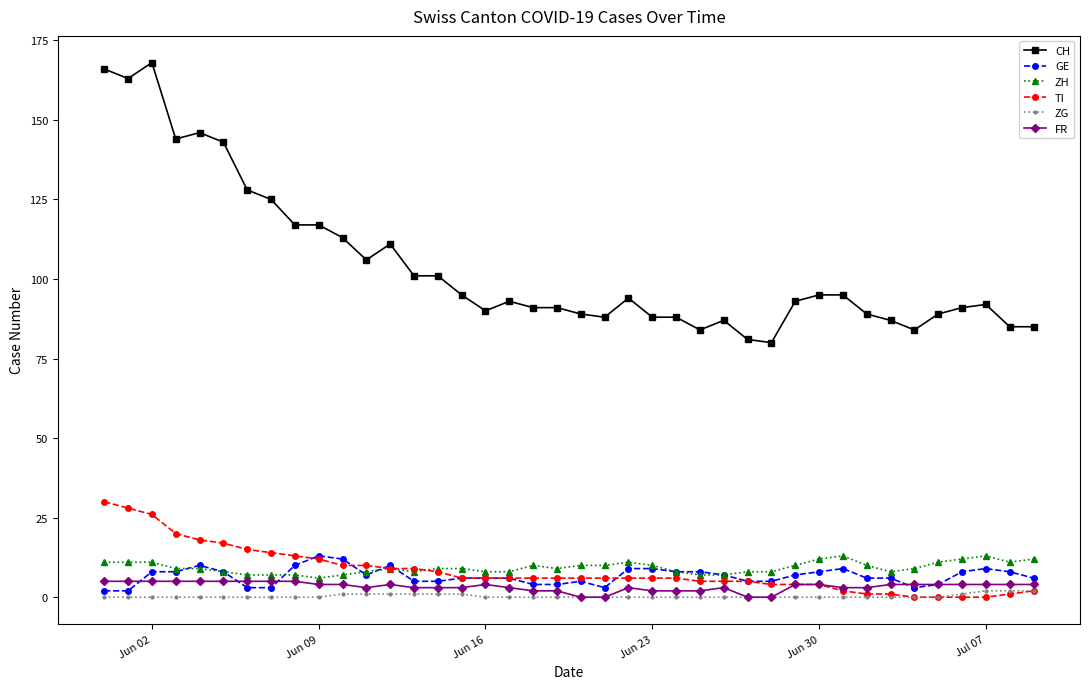

What are all the series names shown in the legend?

CH, GE, ZH, TI, ZG, FR